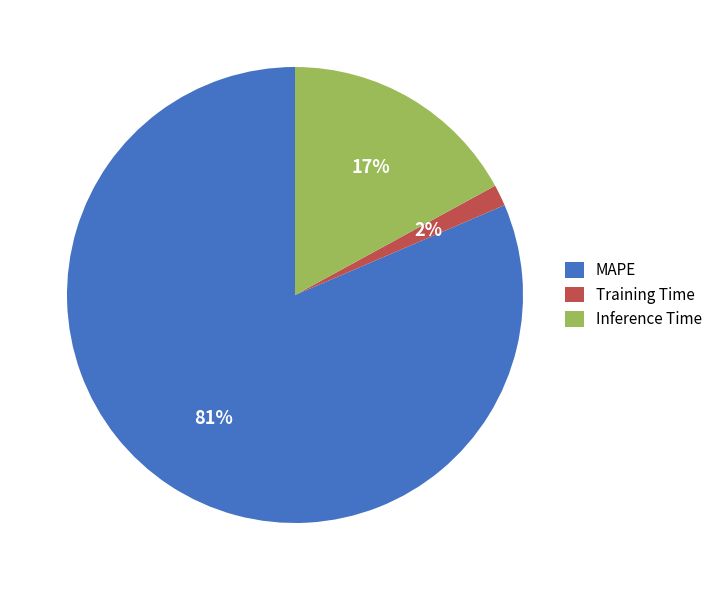

Which category has the smallest portion of the pie?

Training Time